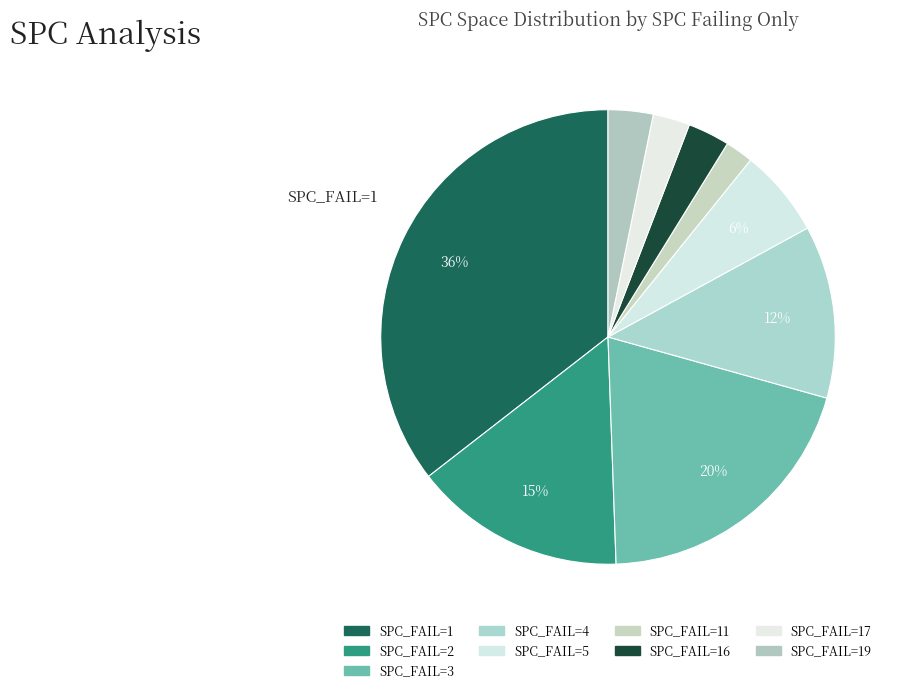

How many slices are in this pie chart?

9